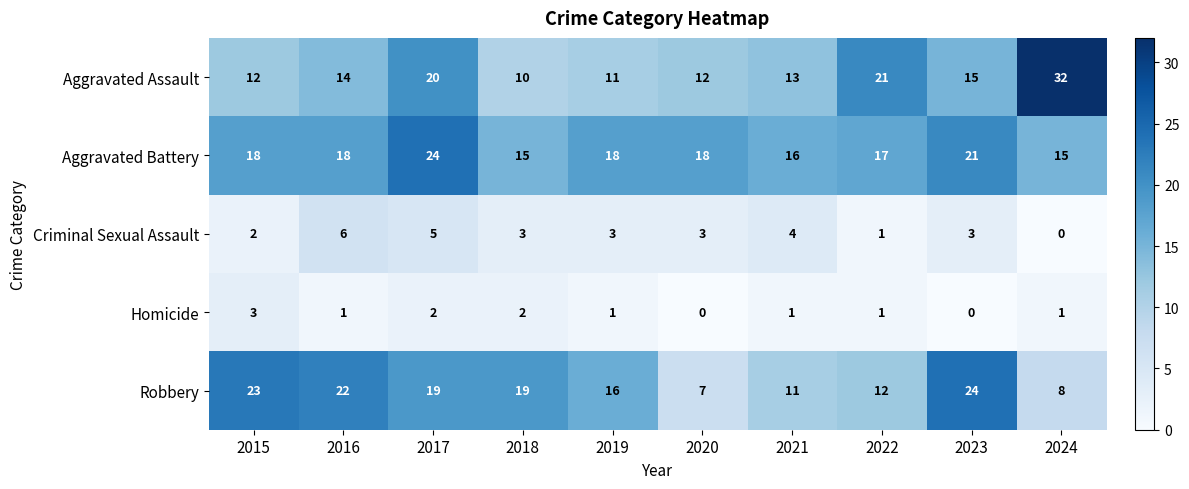

How many distinct data groups are displayed?

5